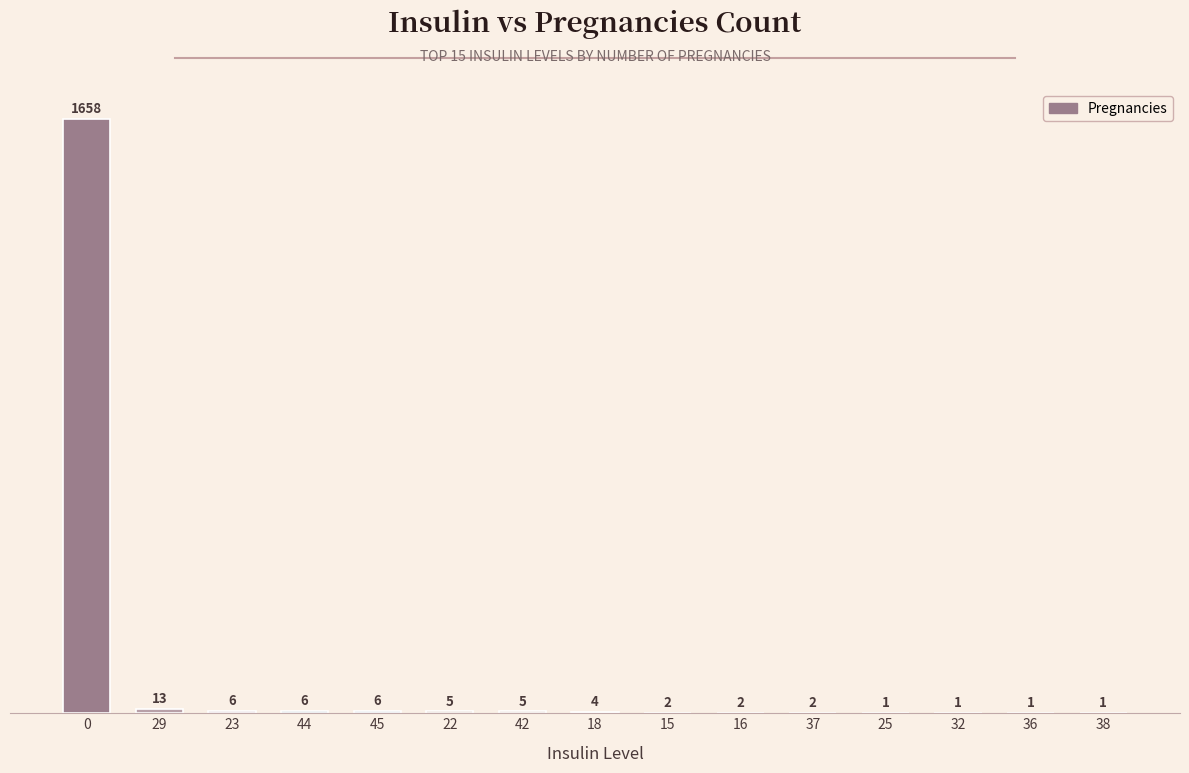

Between 45 and 38, which is larger?

45